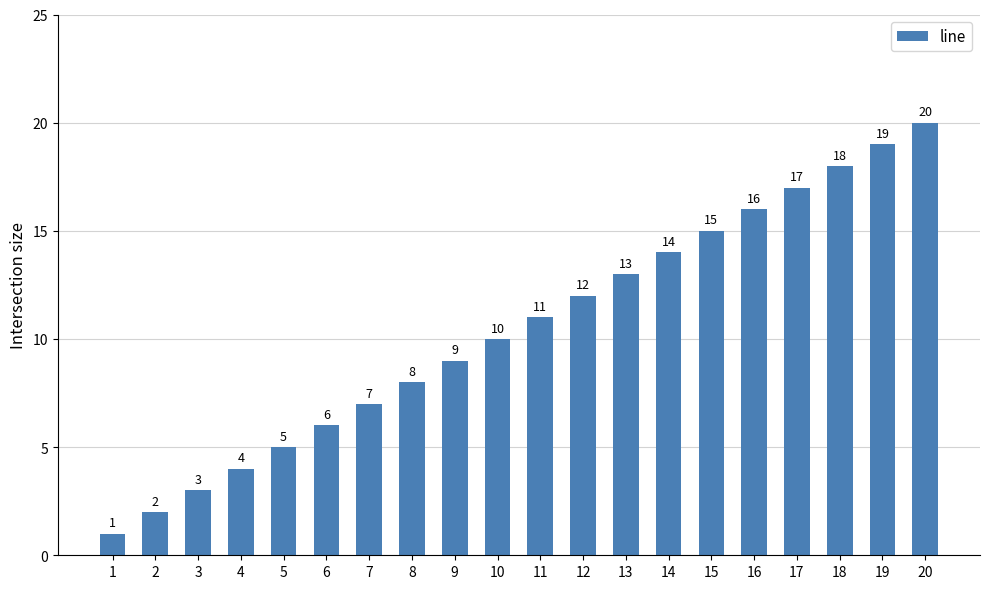

Which category has the lowest value across all series?

1